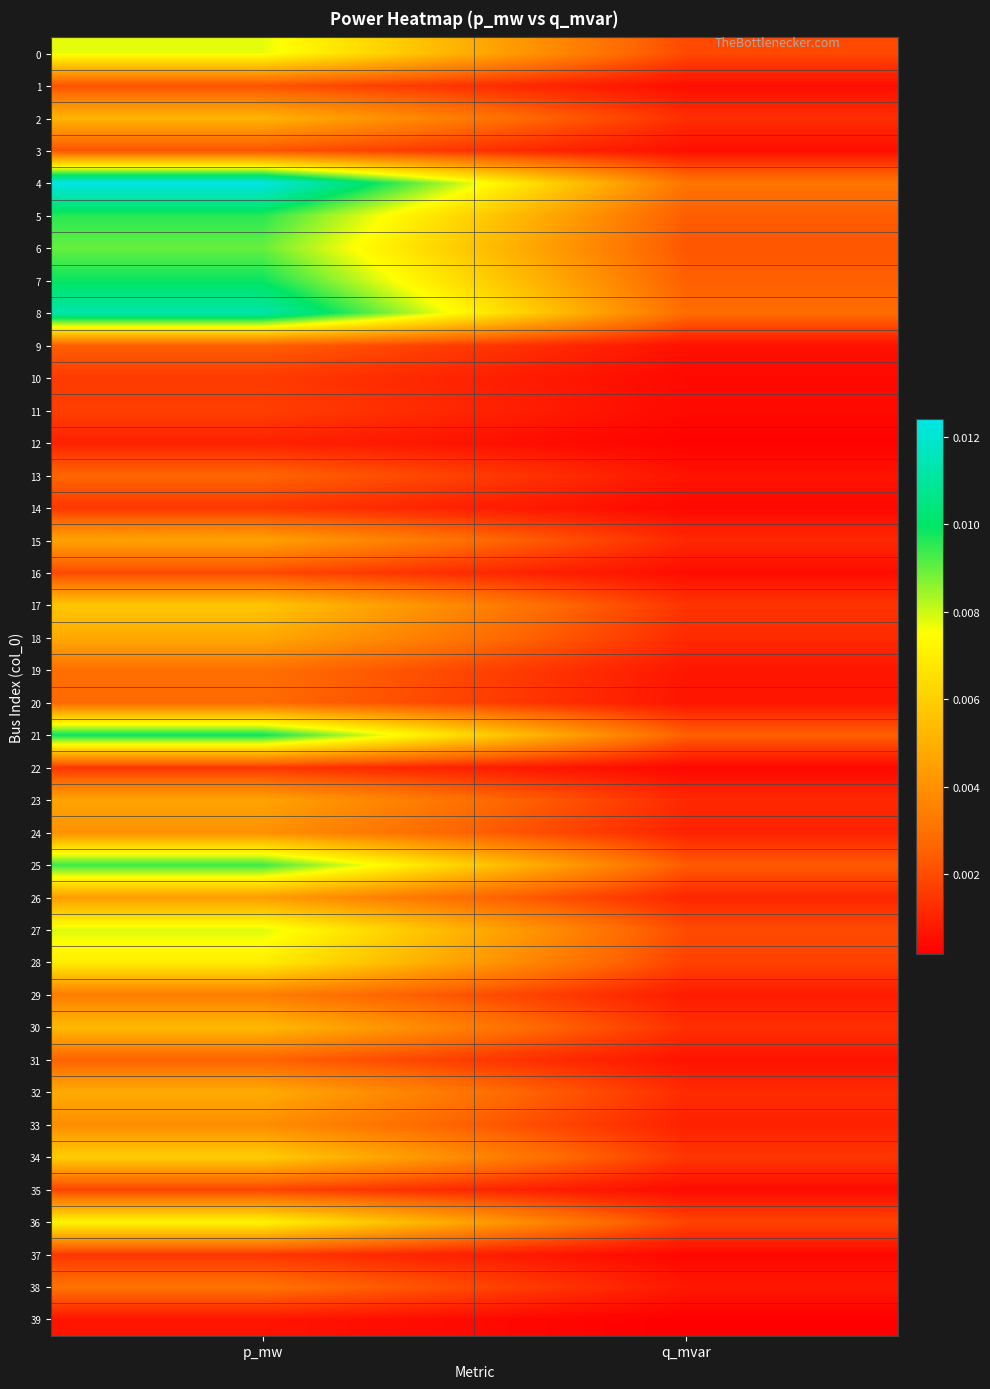

How many series are shown in this chart?

40